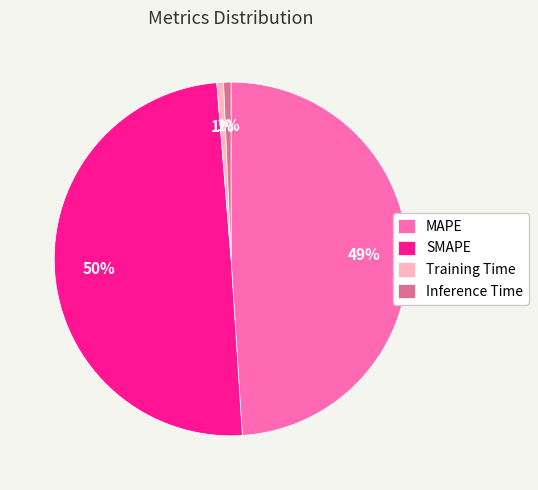

Approximately how many times larger is the value at SMAPE compared to MAPE?

1.0